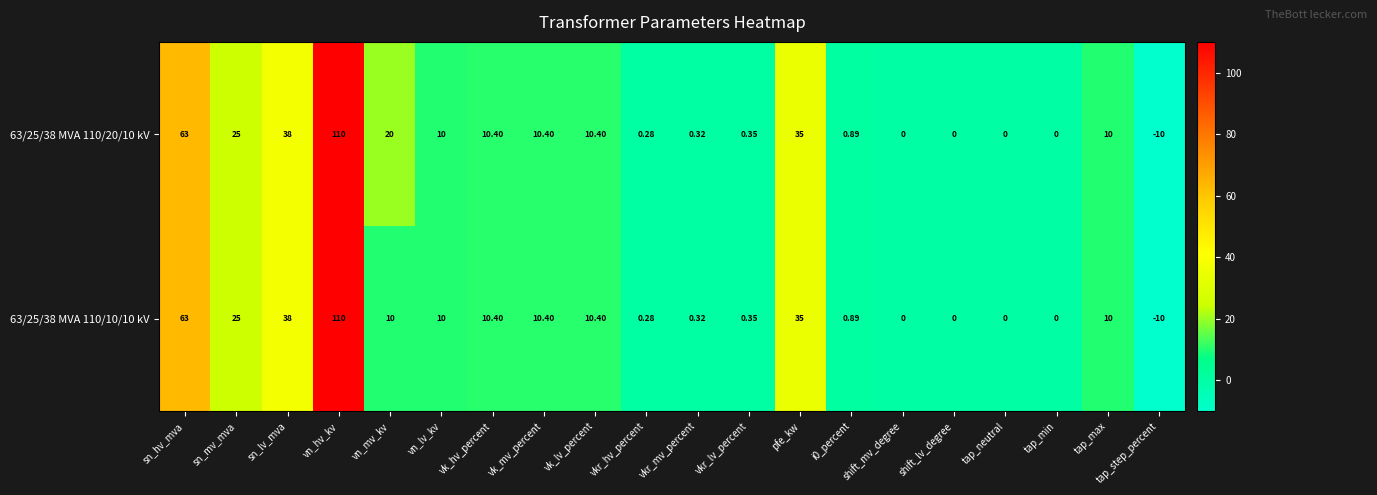

At which category does the chart reach its minimum across all series?

tap_step_percent